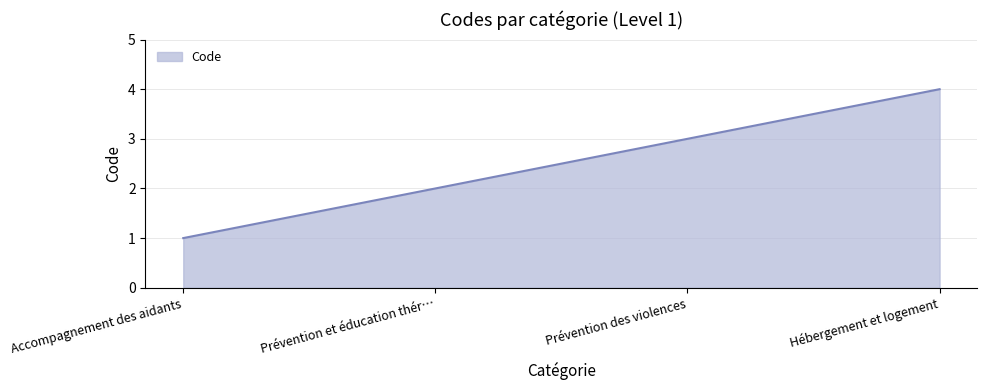

True or false: there are more than 1 points higher than both neighbors.

False